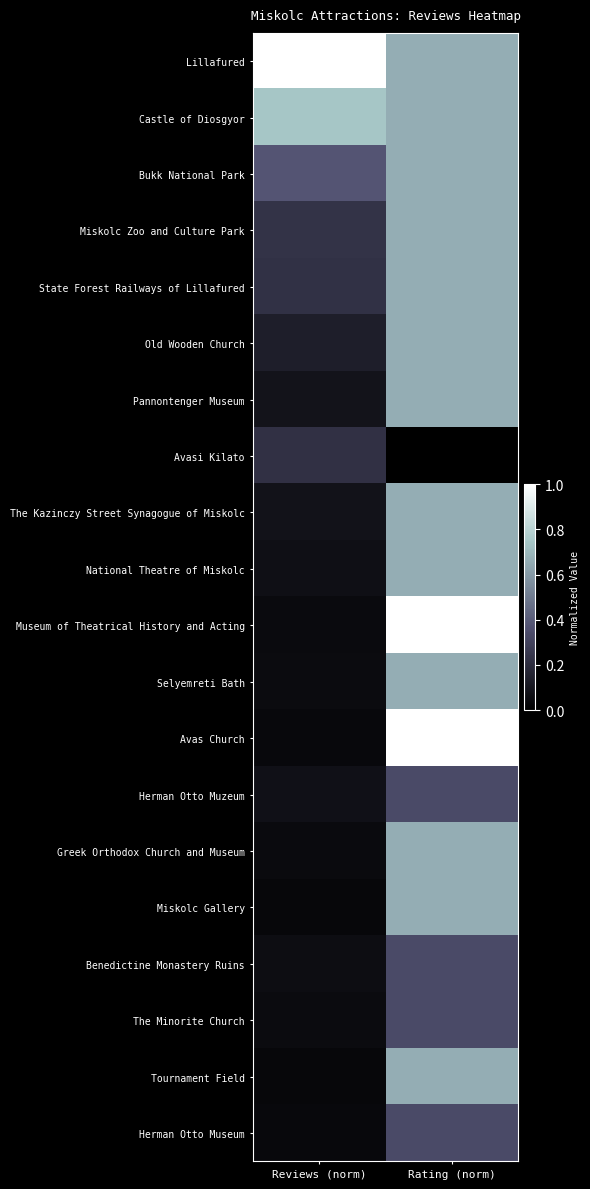

Count the number of data series in this chart.

20